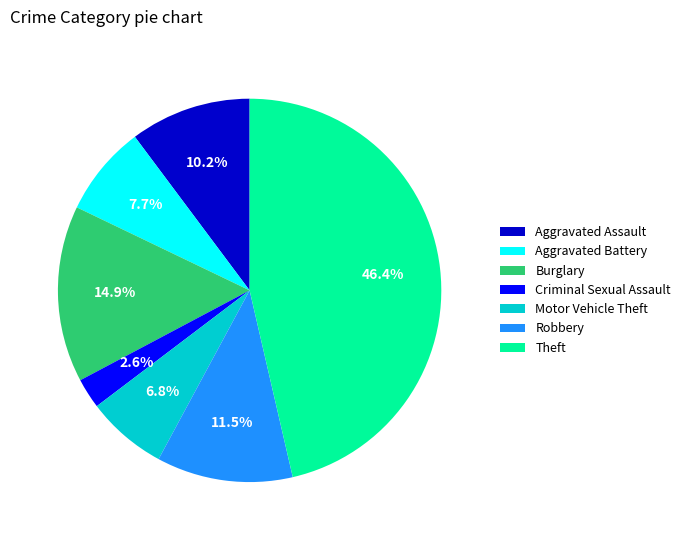

What percentage do Burglary and Aggravated Battery together represent?

22.6%